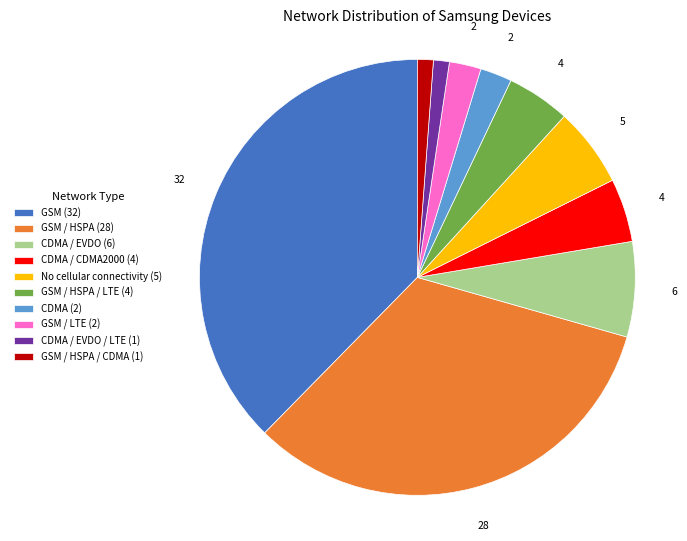

Count the number of slices in the pie.

10